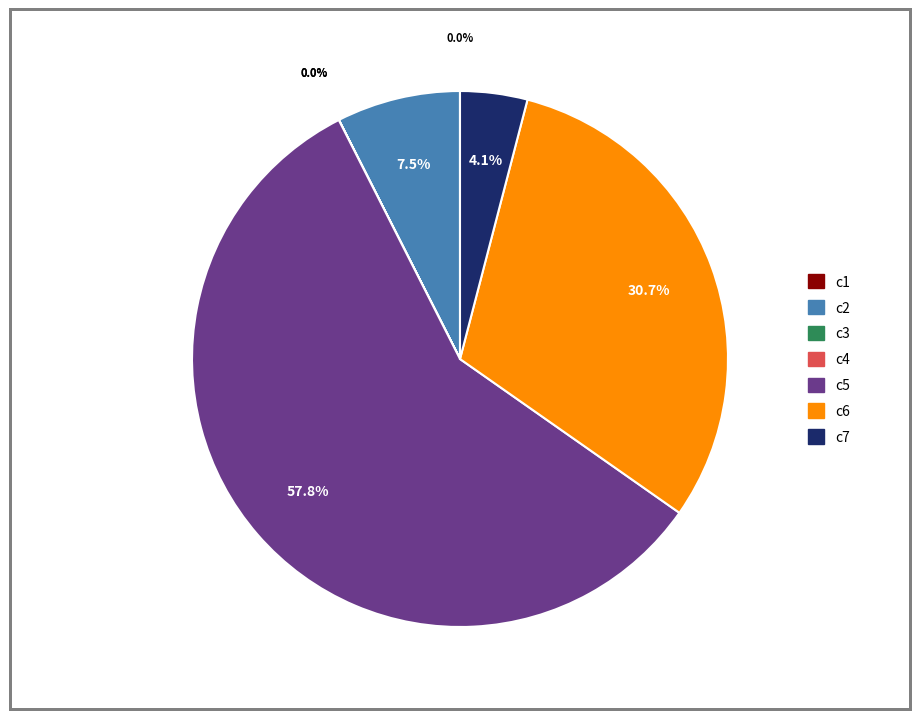

What is the largest slice in the pie chart?

c5